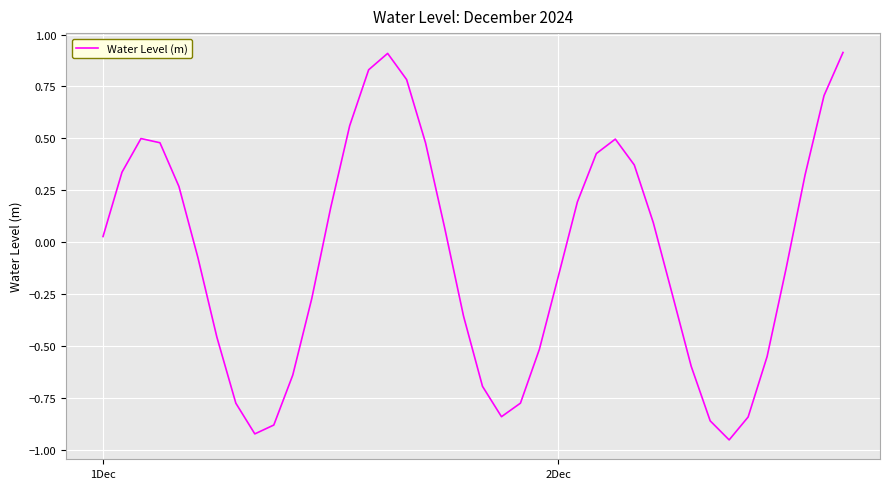

What is the greatest value displayed?

0.9